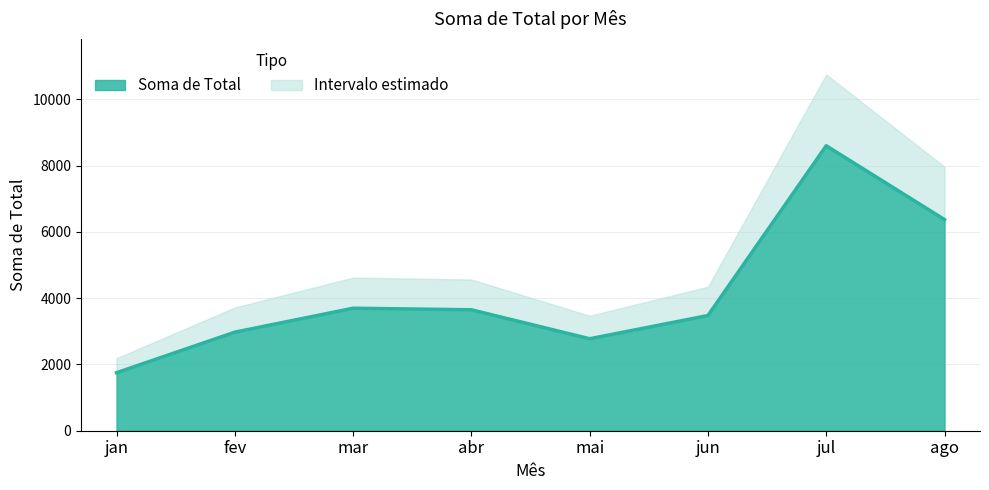

How many interior local valleys (lower than both neighbors) does the data have?

1